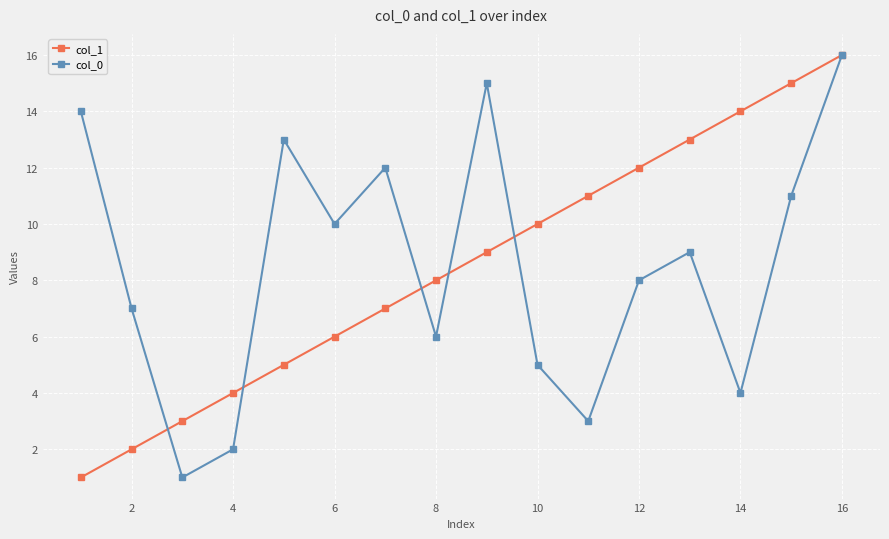

What is the greatest value displayed?

16